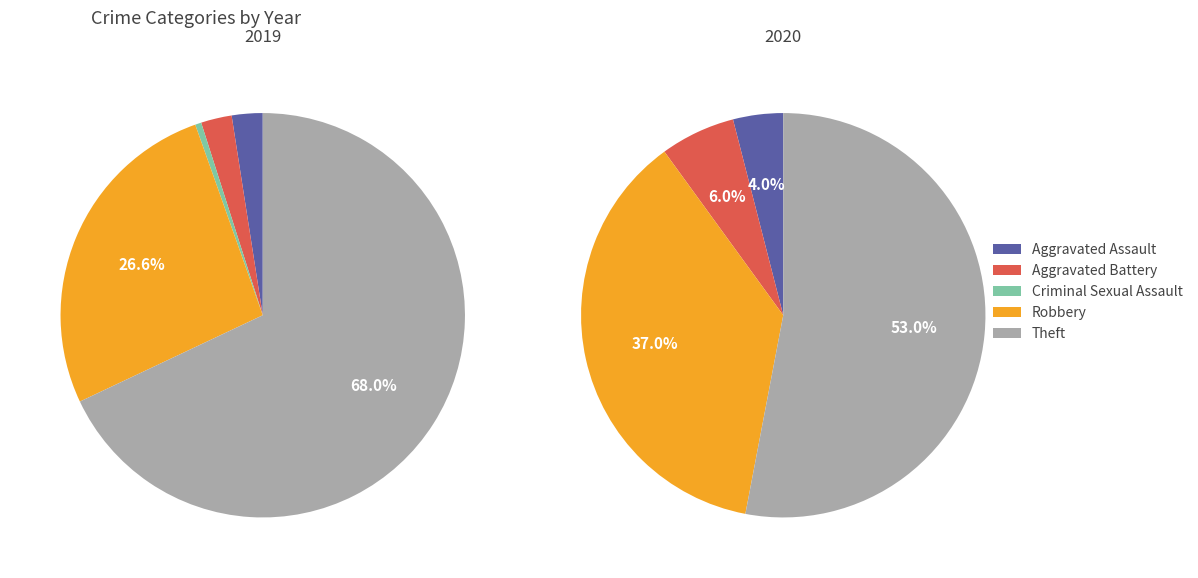

True or false: values_2020 accounts for 1% of the total.

False